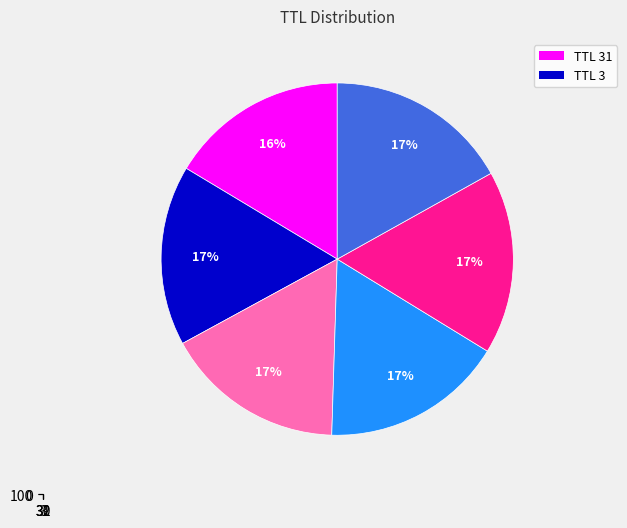

Rank the categories by value from lowest to highest.

31, 3, 30, 32, 3, 30